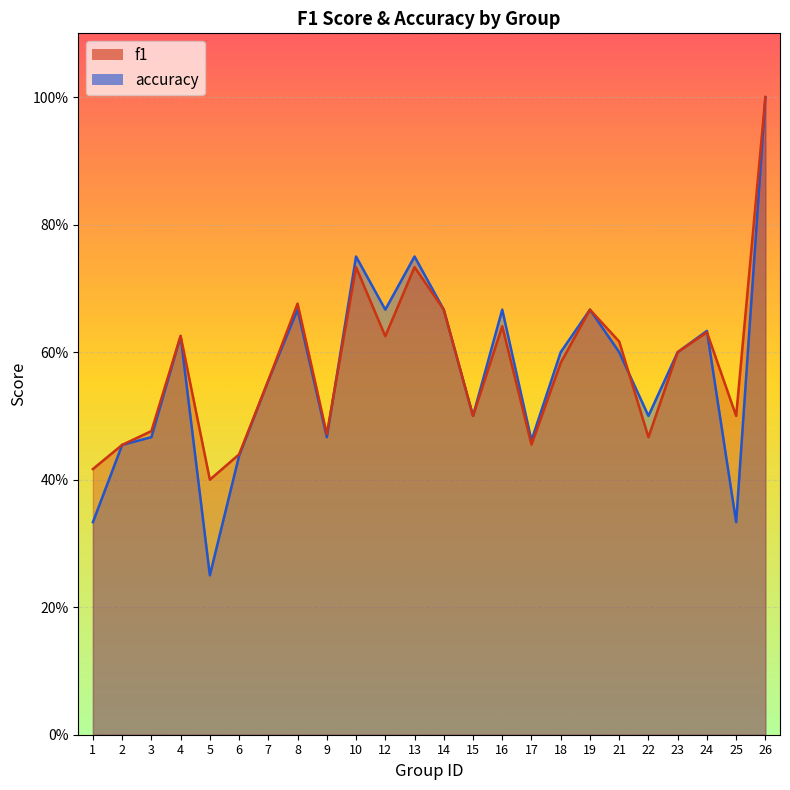

Rank the series at 24 from highest to lowest value.

accuracy, f1